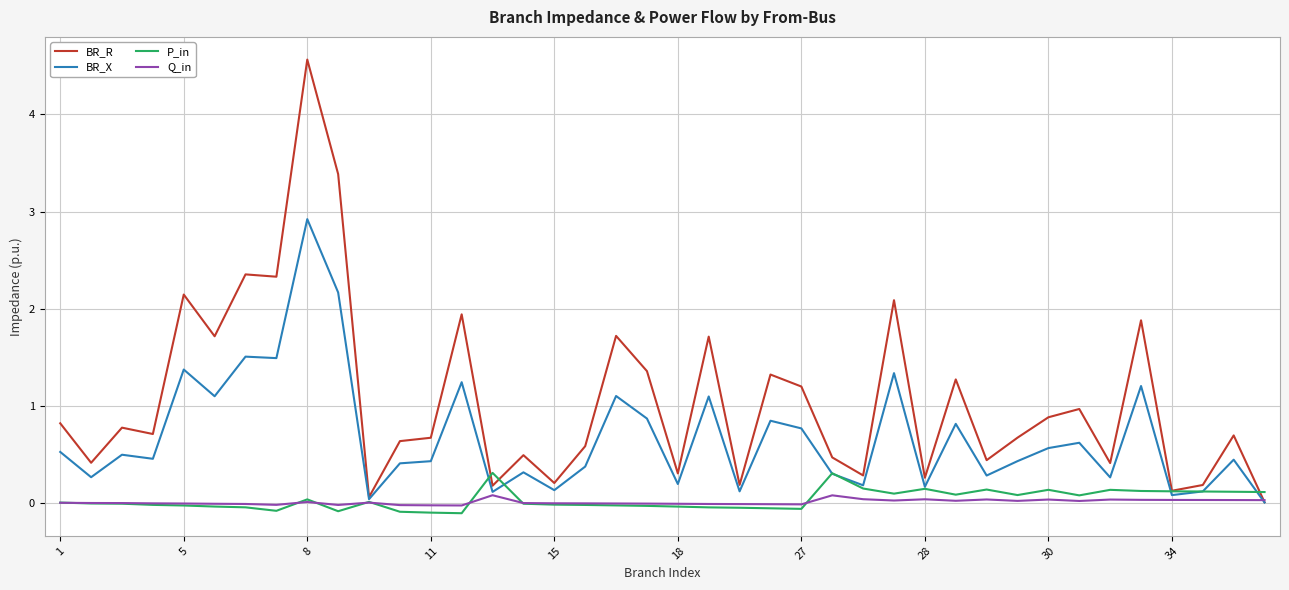

What is the maximum value shown in the chart?

4.6